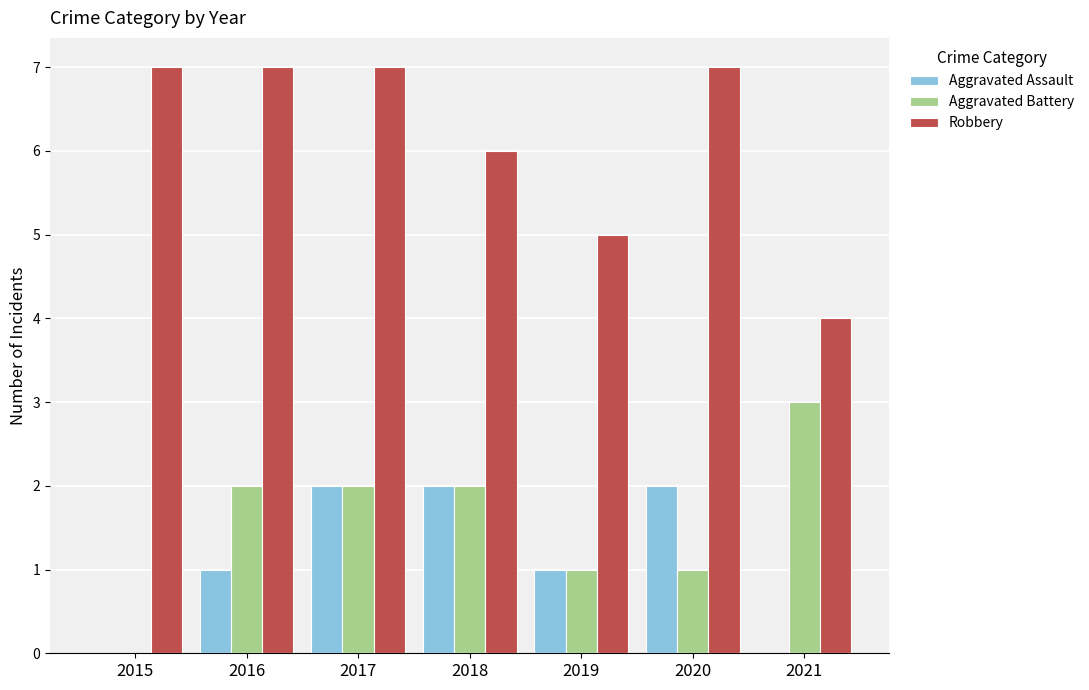

Reading left to right, list all the values displayed in this chart.

Aggravated Assault: 0	1	2	2	1	2	0
Aggravated Battery: 0	2	2	2	1	1	3
Robbery: 7	7	7	6	5	7	4